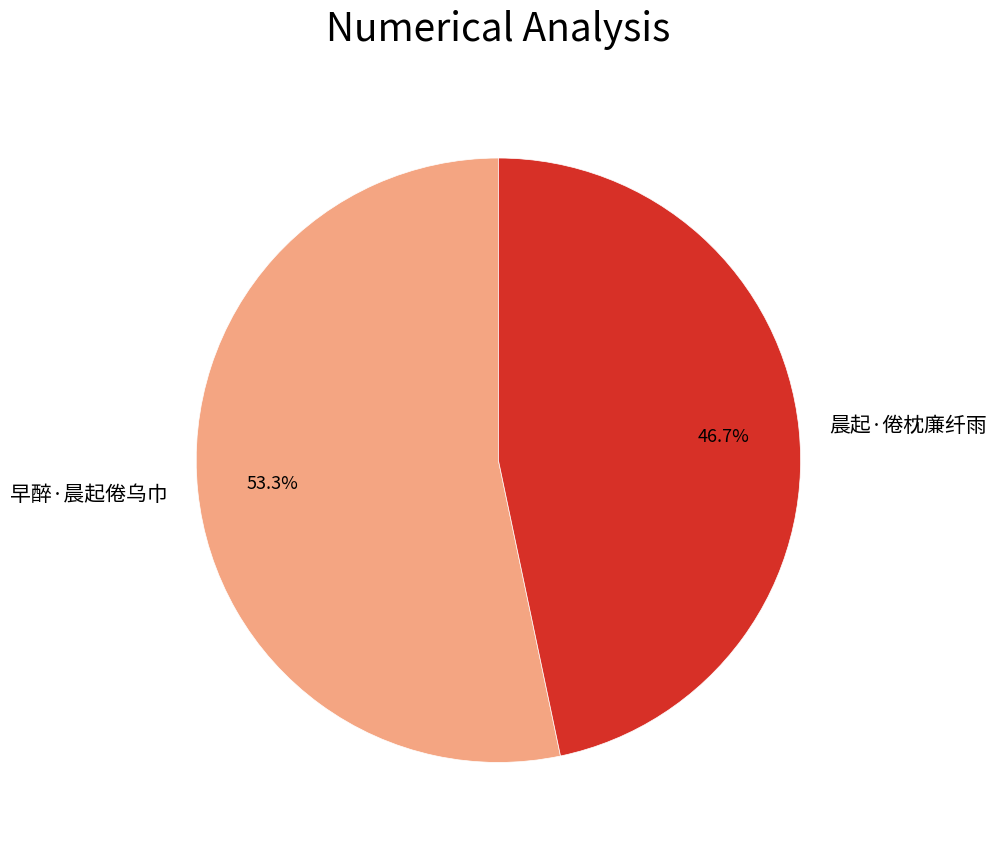

What is the ratio of the value at 晨起·倦枕廉纤雨 to the value at 早醉·晨起倦乌巾?

0.9